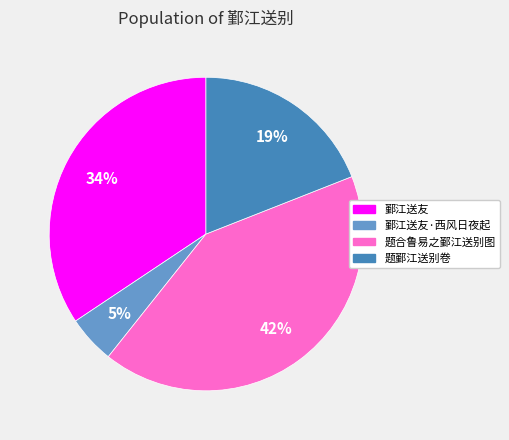

To the nearest percent, what portion does 鄞江送友 represent?

34%